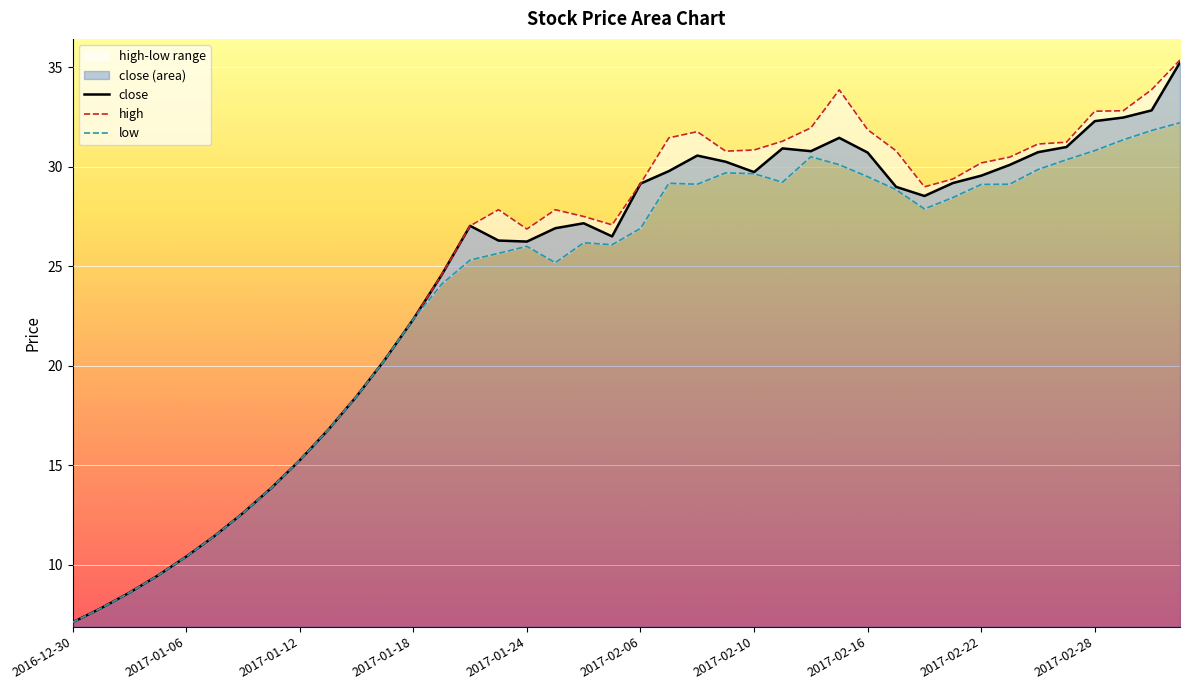

At how many categories does at least one series exceed 17?

30